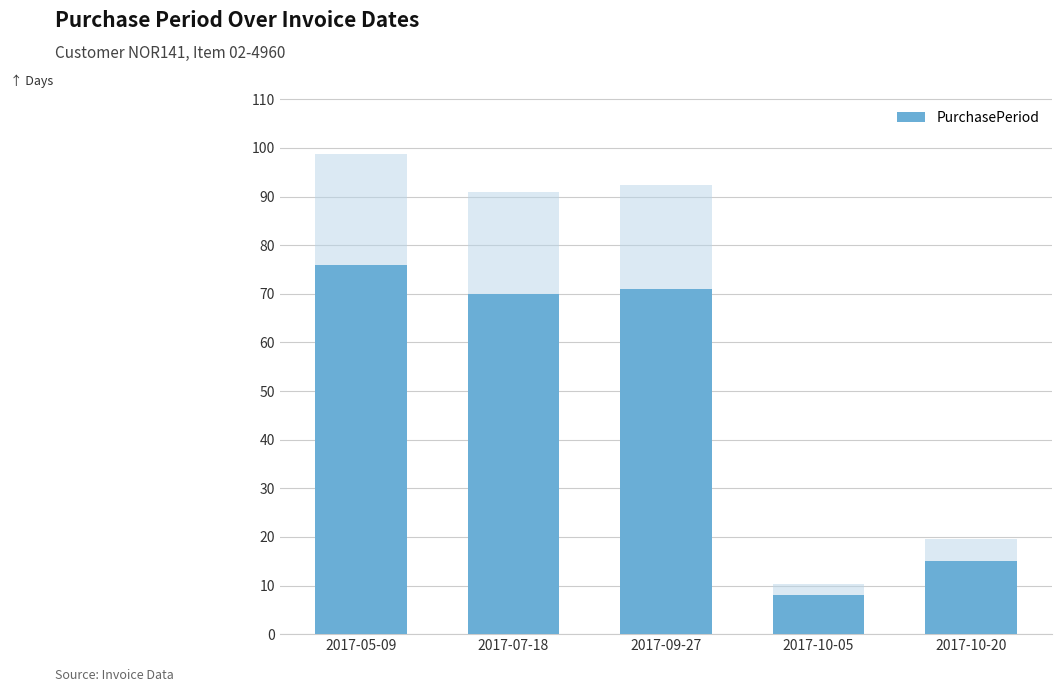

Count the number of categories in the chart.

5